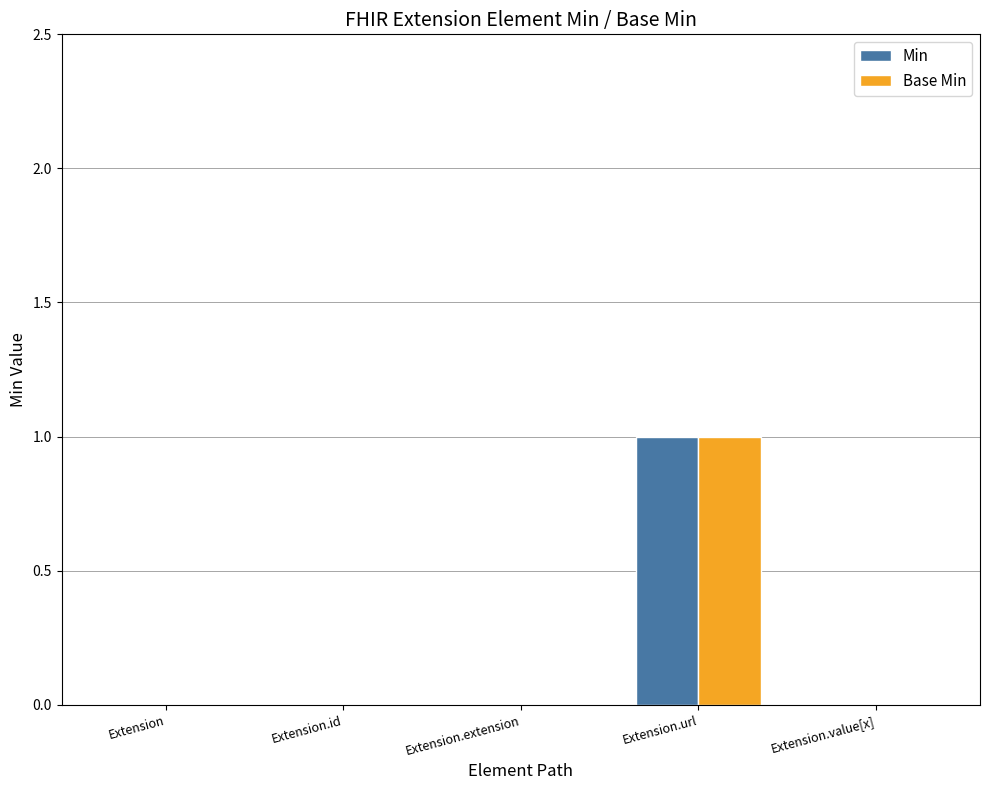

Is it true that Base Min equals 0 at Extension.value[x]?

True